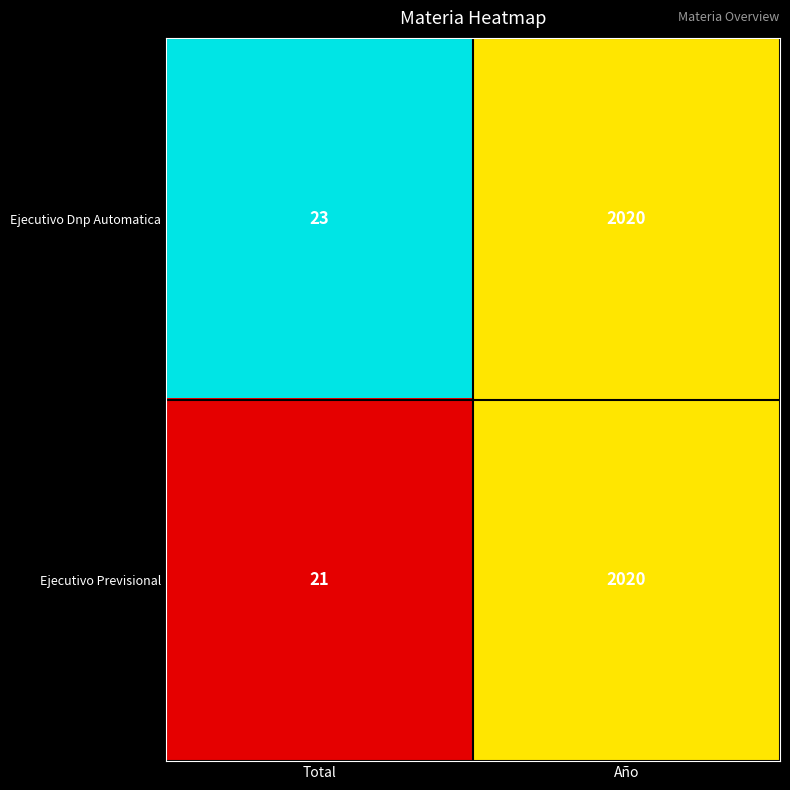

What is the sum of the Ejecutivo Dnp Automatica values at Año and Total?

2043